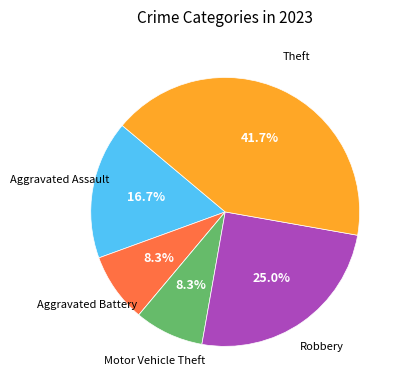

Is there any slice that represents more than half of the pie?

No